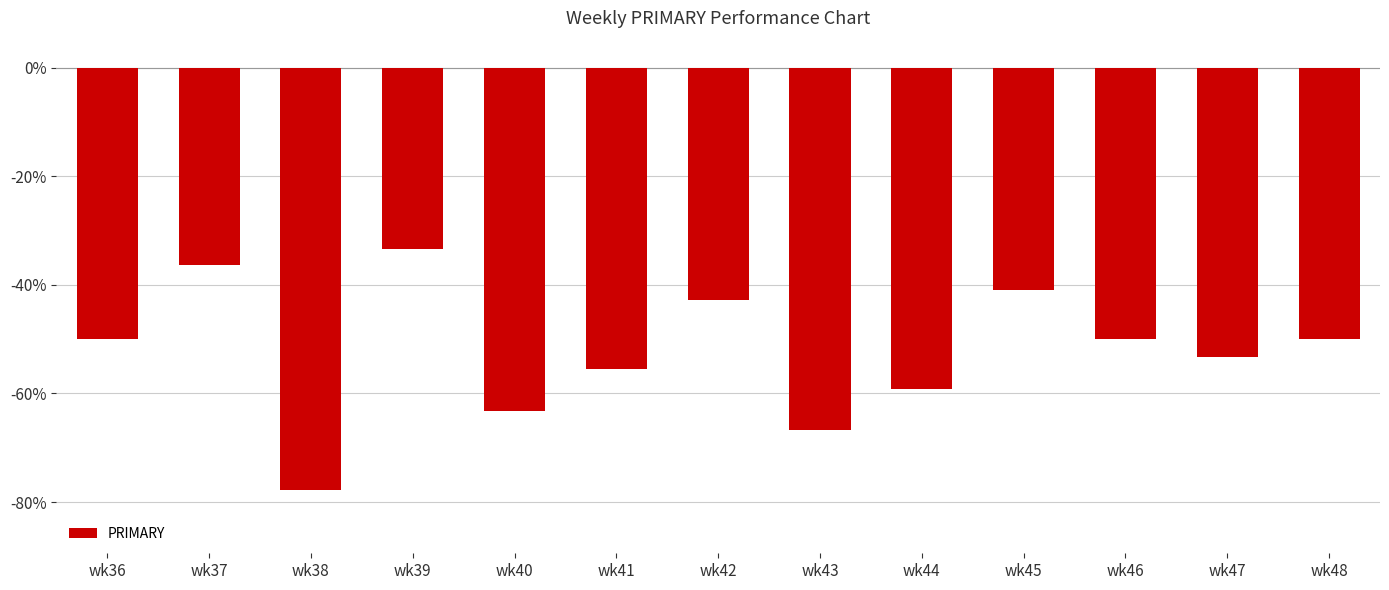

What is the sum of all values?

-679.0